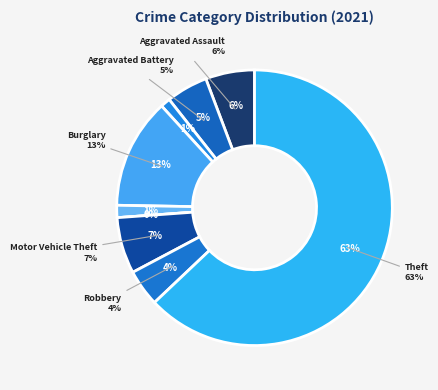

Which slice is the smallest?

Homicide